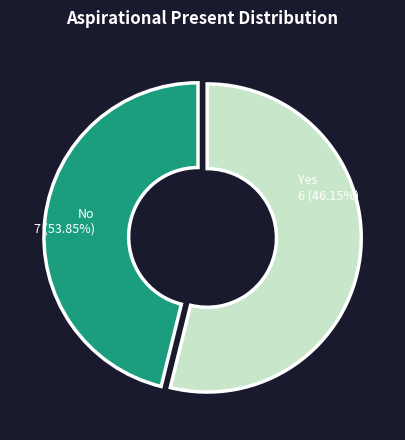

What is the change in value from Yes to No?

+1